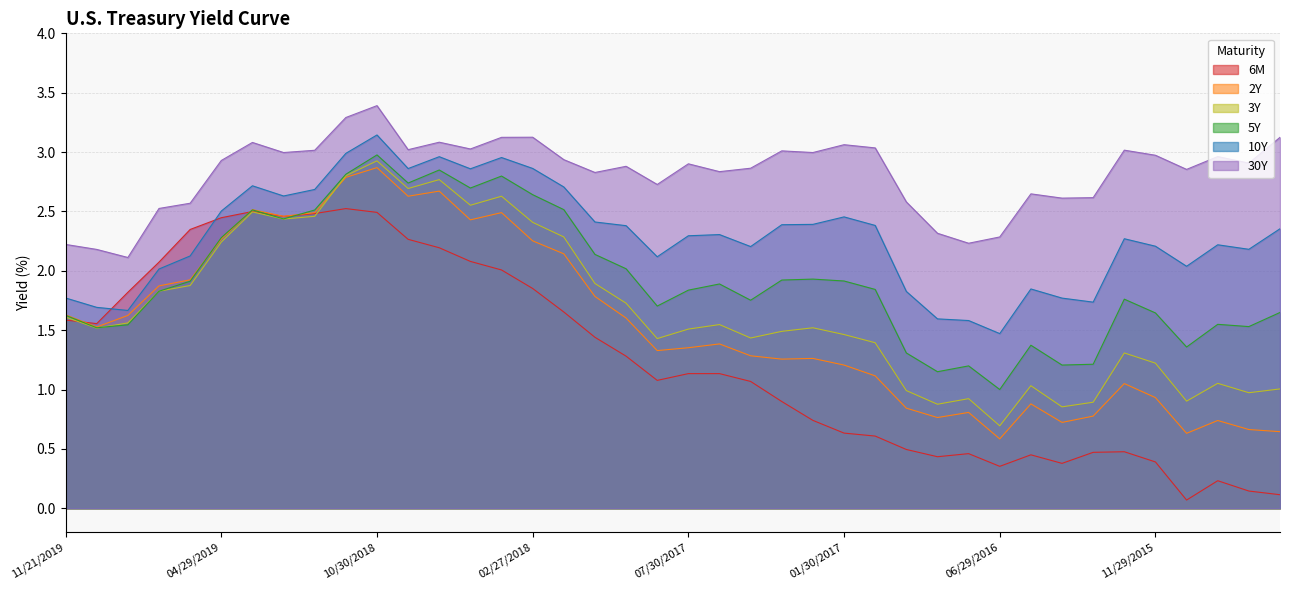

What is the difference between the maximum and minimum values in the 30Y series?

1.3